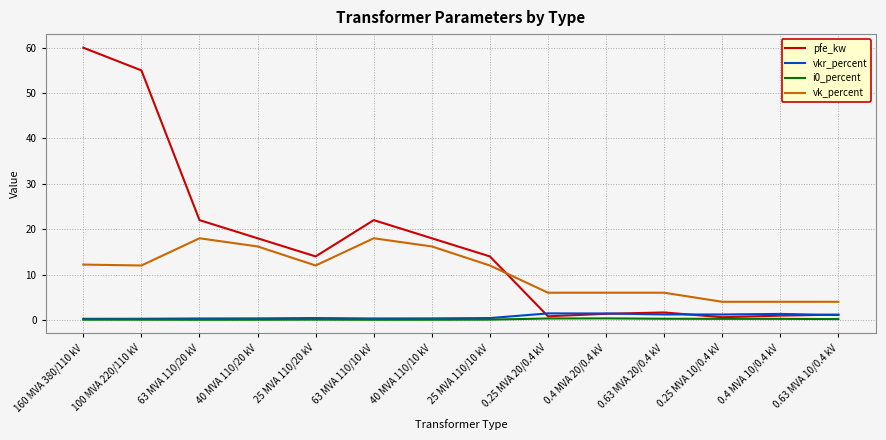

True or false: i0_percent has a value of 0.1 at 100 MVA 220/110 kV.

True